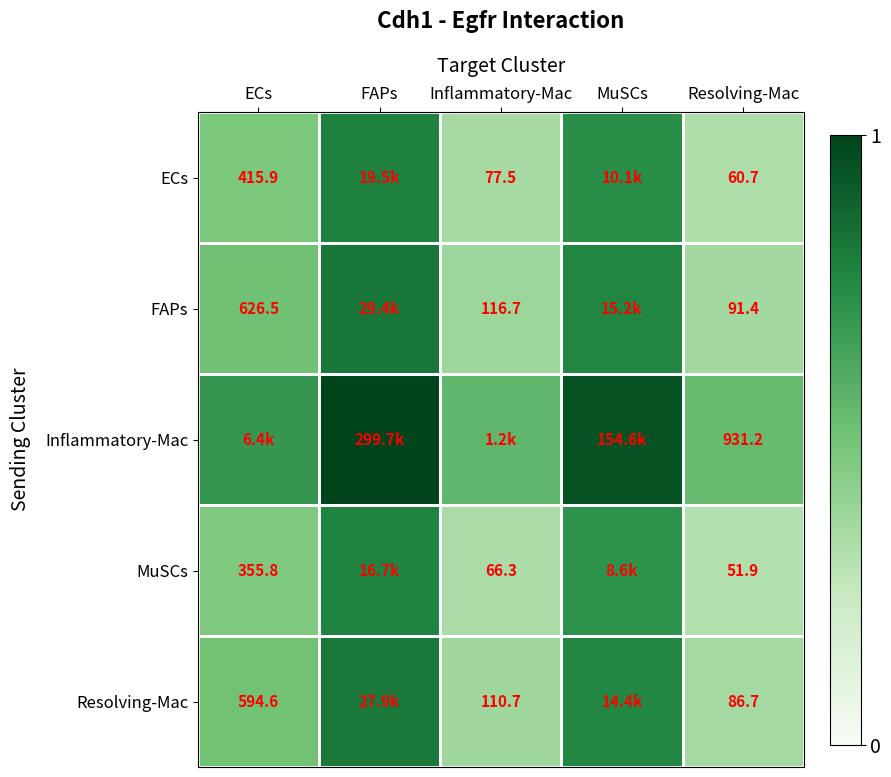

Is the value of Resolving-Mac at Inflammatory-Mac greater than the value of FAPs at Resolving-Mac?

Yes